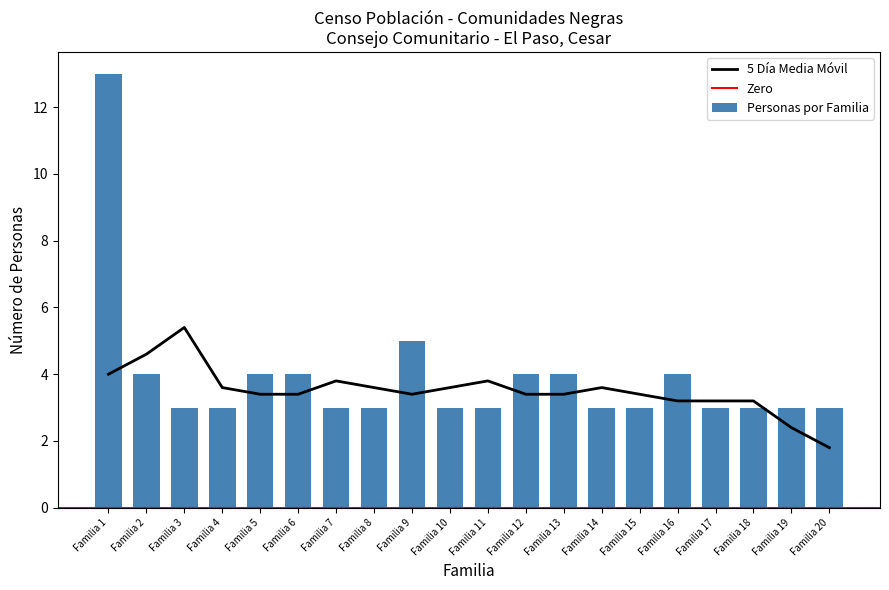

Between Familia 6 and Familia 16, which is larger?

Familia 6